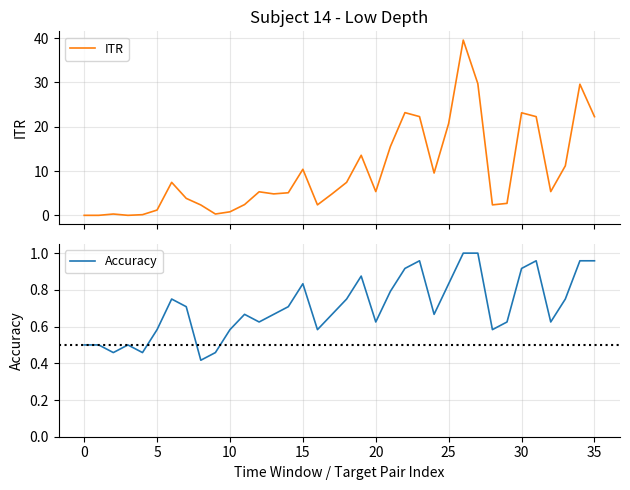

How many interior local valleys does the ITR series have?

8